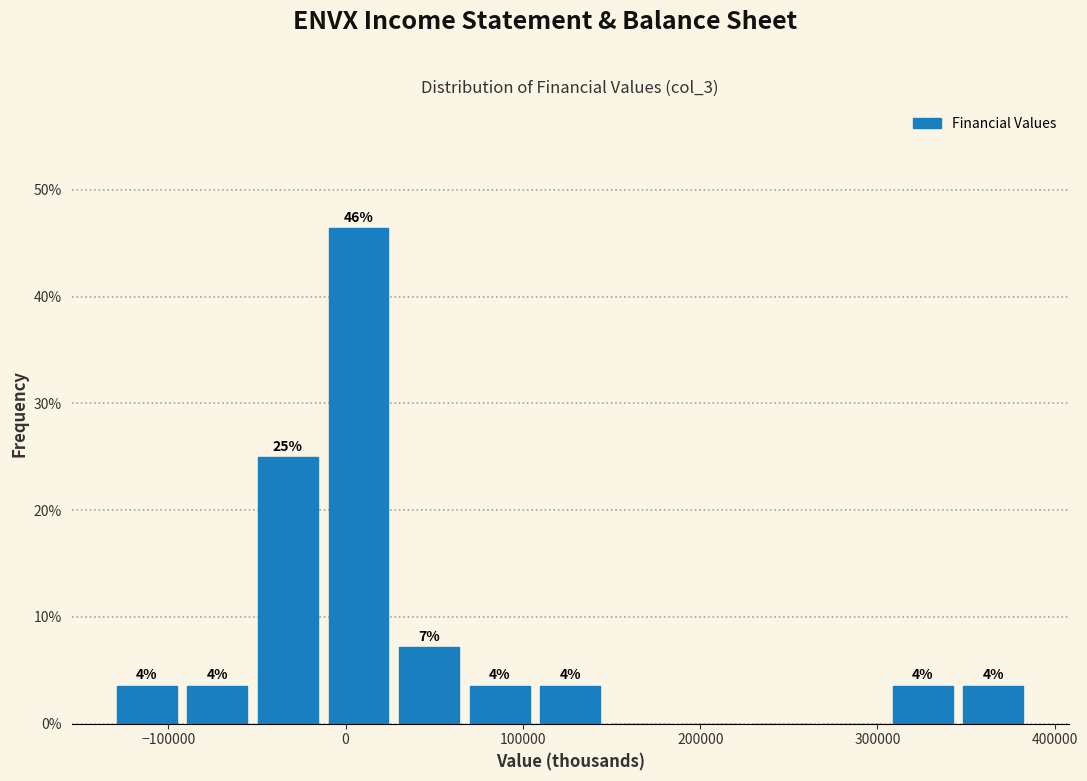

Read against the x-axis, roughly where is the centre of the tallest bar?

10000